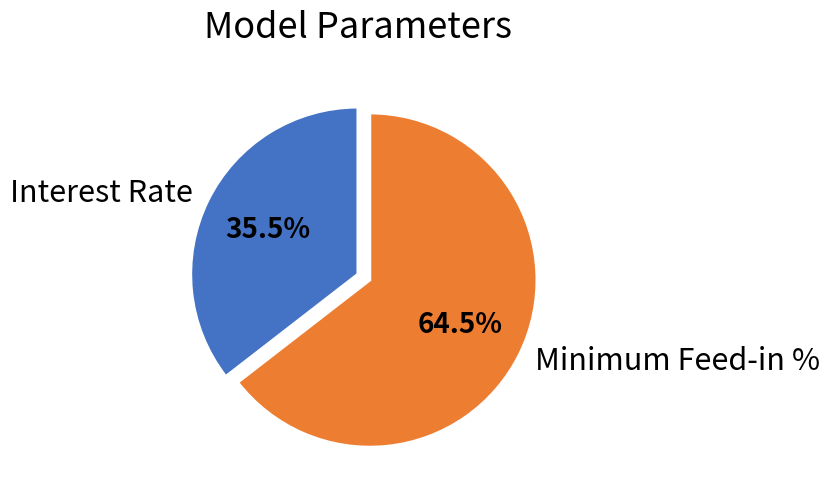

Rank the categories by value from lowest to highest.

Interest Rate, Minimum Feed-in %